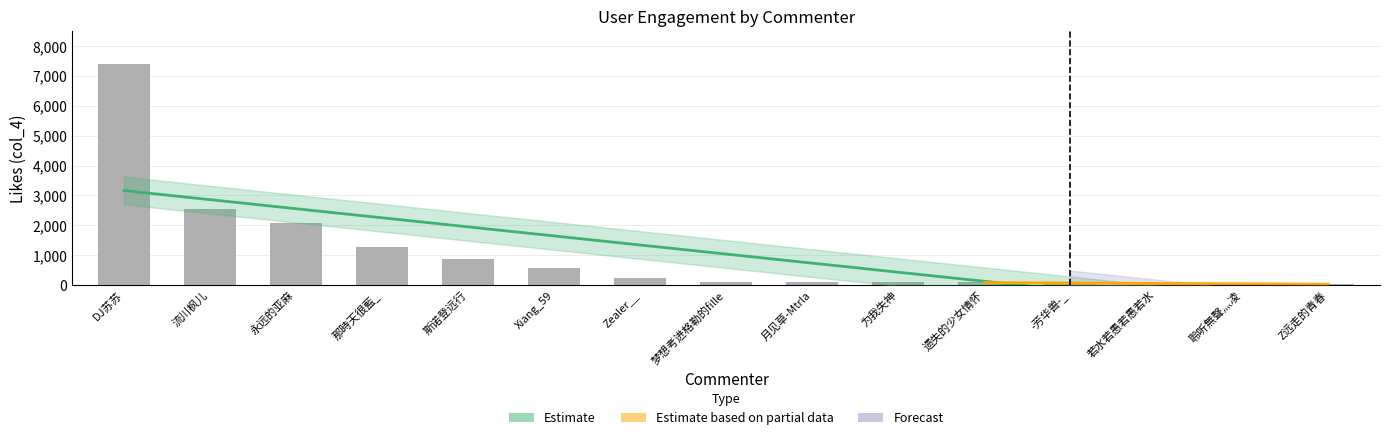

List the labels in order of value, smallest first.

Z远走的青春, 聆听無聲灬凌, 若水若愚若愚若水, -芳华兽-_, 遗失的少女情怀, 为我失神, 月见草-Mtrla, 梦想考进格勒的fille, Zealer__, Xiang_59, 斯诺登远行, 那時天很藍_, 永远的亚麻, 流川枫儿, DJ苏苏